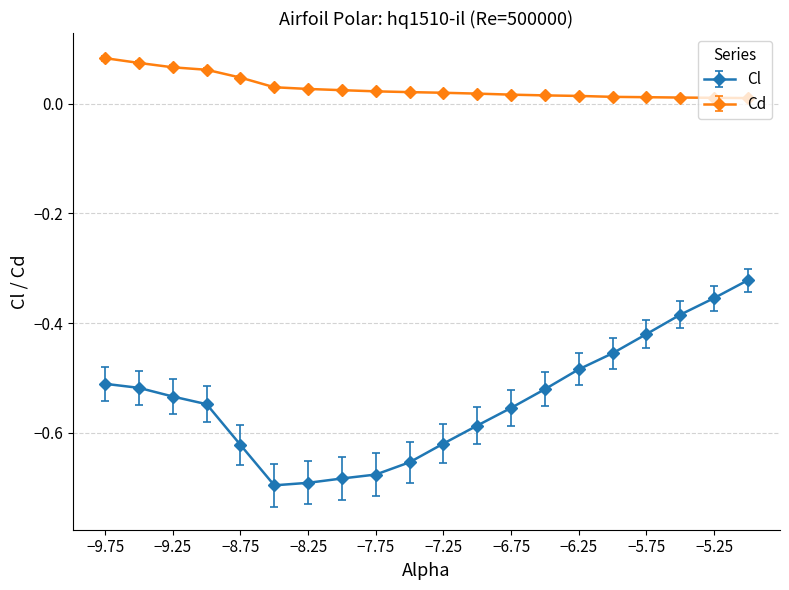

Count the Cd values in the range 0 to 1.

20